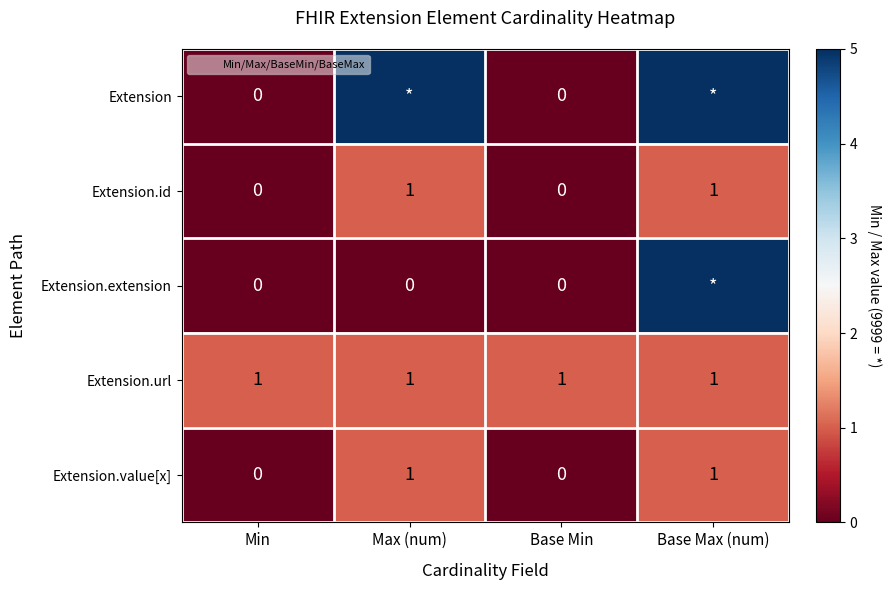

How many distinct data groups are displayed?

5